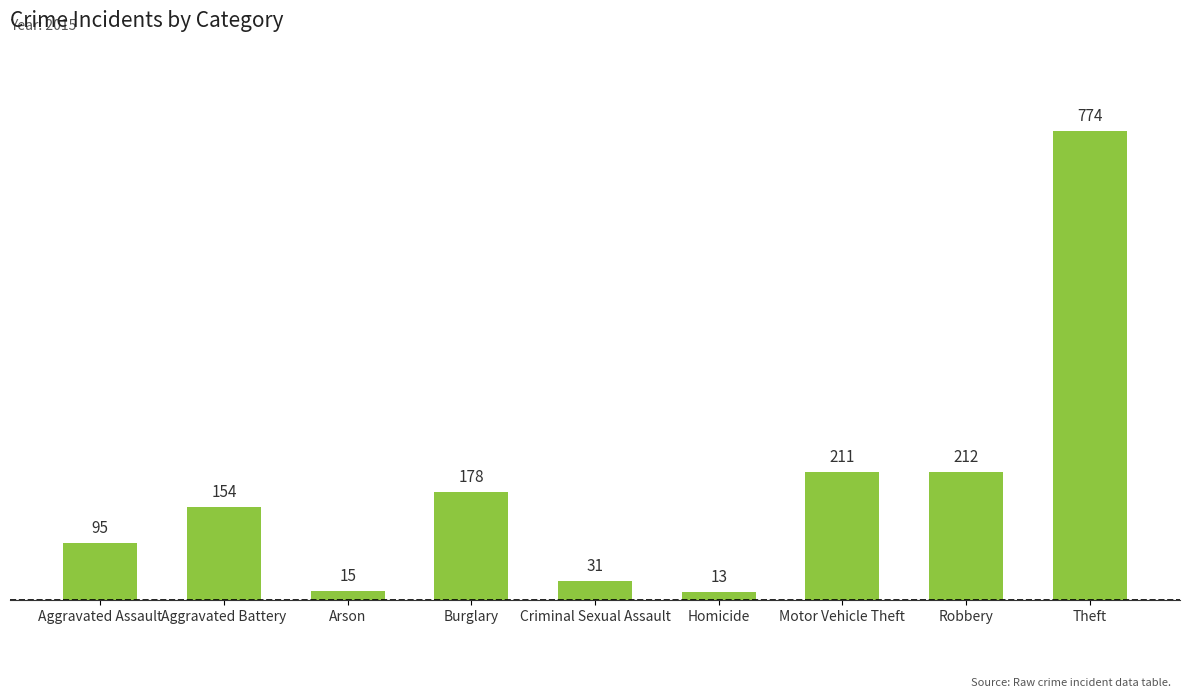

How many categories are shown in the chart?

9